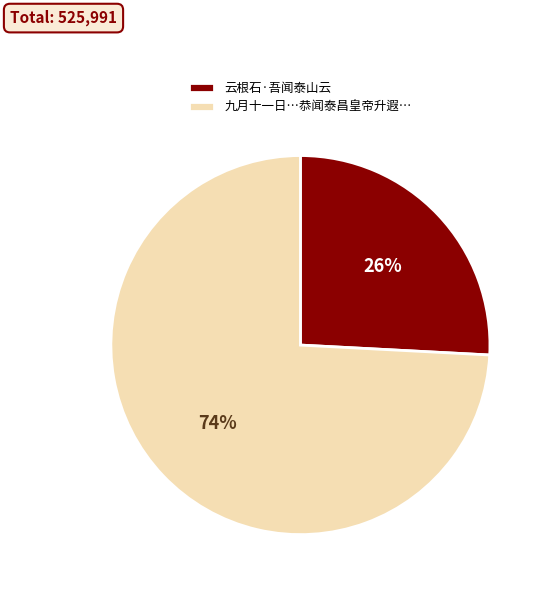

To the nearest percent, what is the difference between the largest and smallest slice percentages?

48%